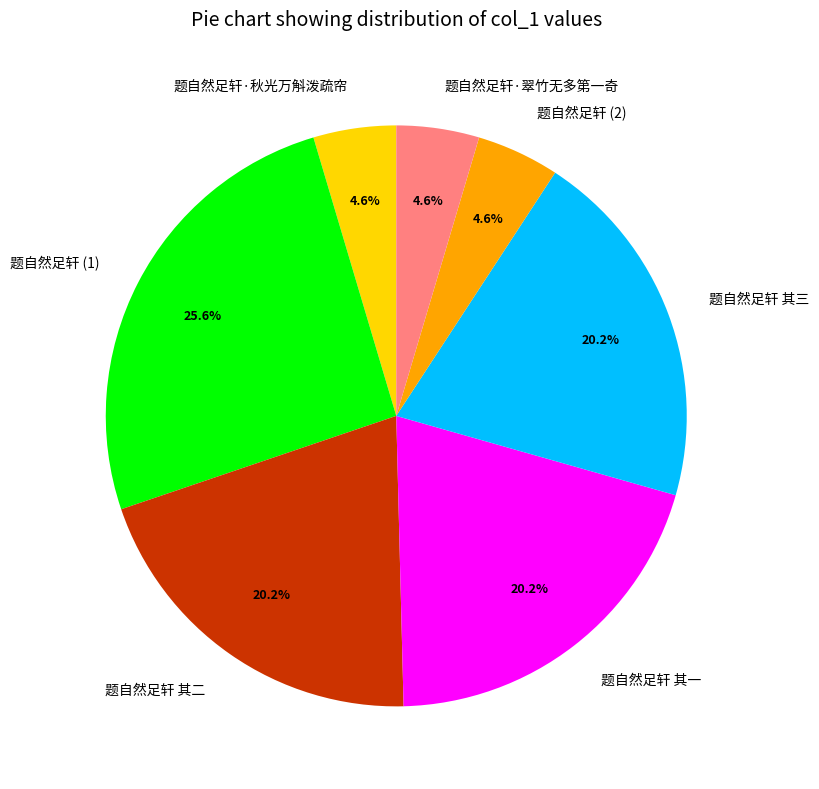

What percentage is NOT represented by 题自然足轩 其二?

79.8%